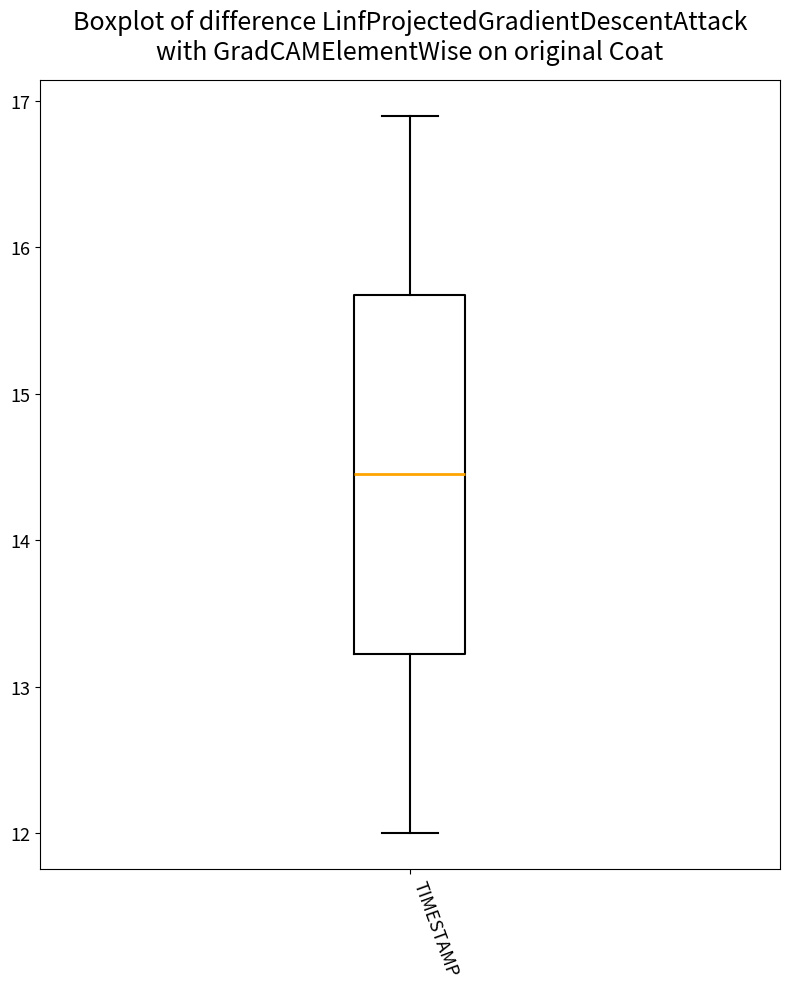

Where does the lower whisker of the box for TIMESTAMP end on the y-axis? The values are not printed on the chart, so give them approximately, as read against the axis.

12.0